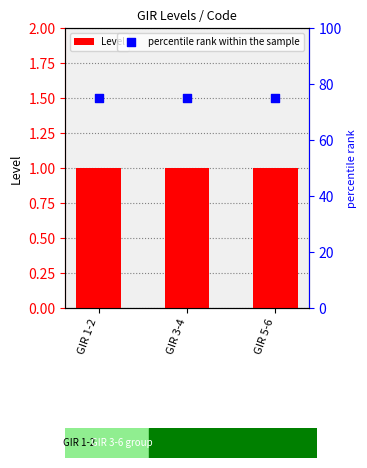

What is the total value across all series at GIR 5-6?

76